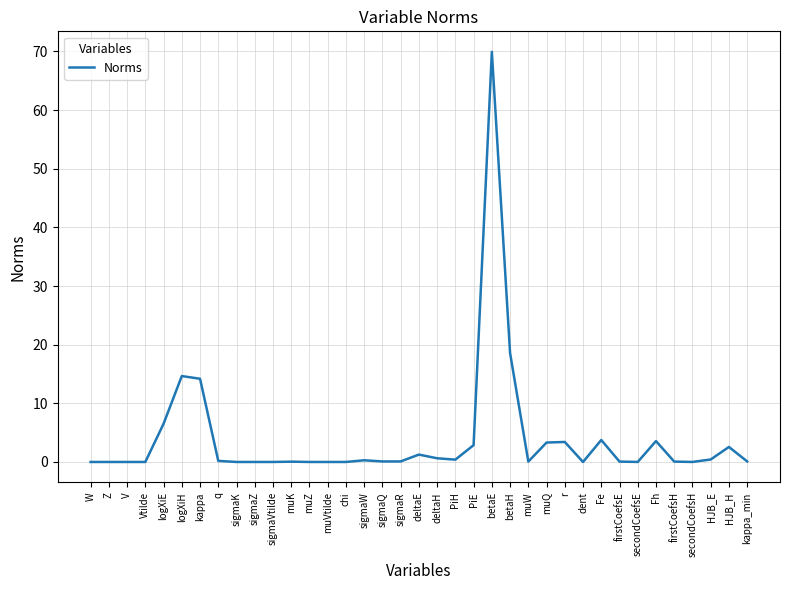

What is the difference between the maximum and minimum values?

69.9